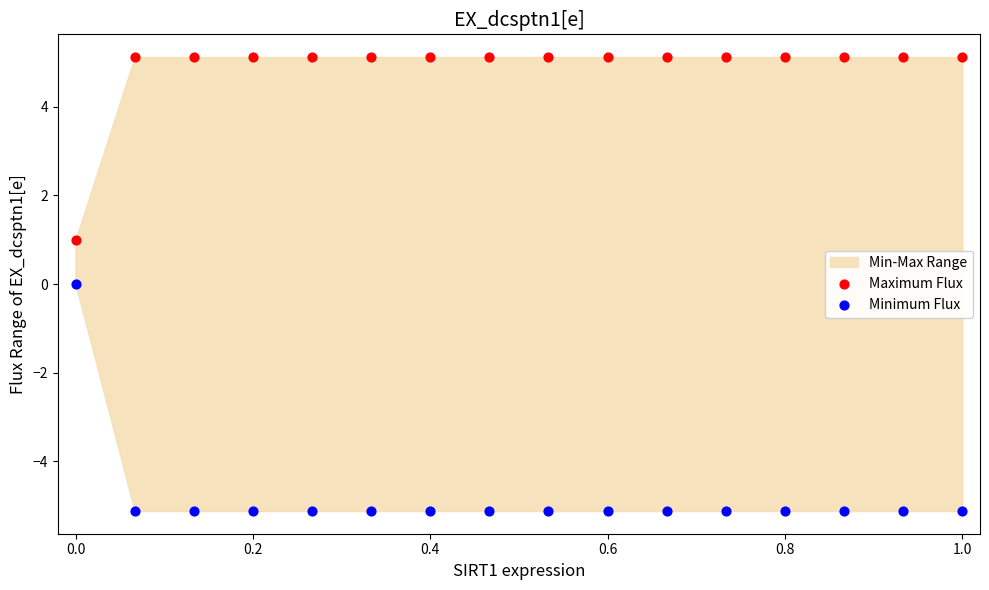

In the Maximum Flux series, what Y value is closest to 3?

1.0